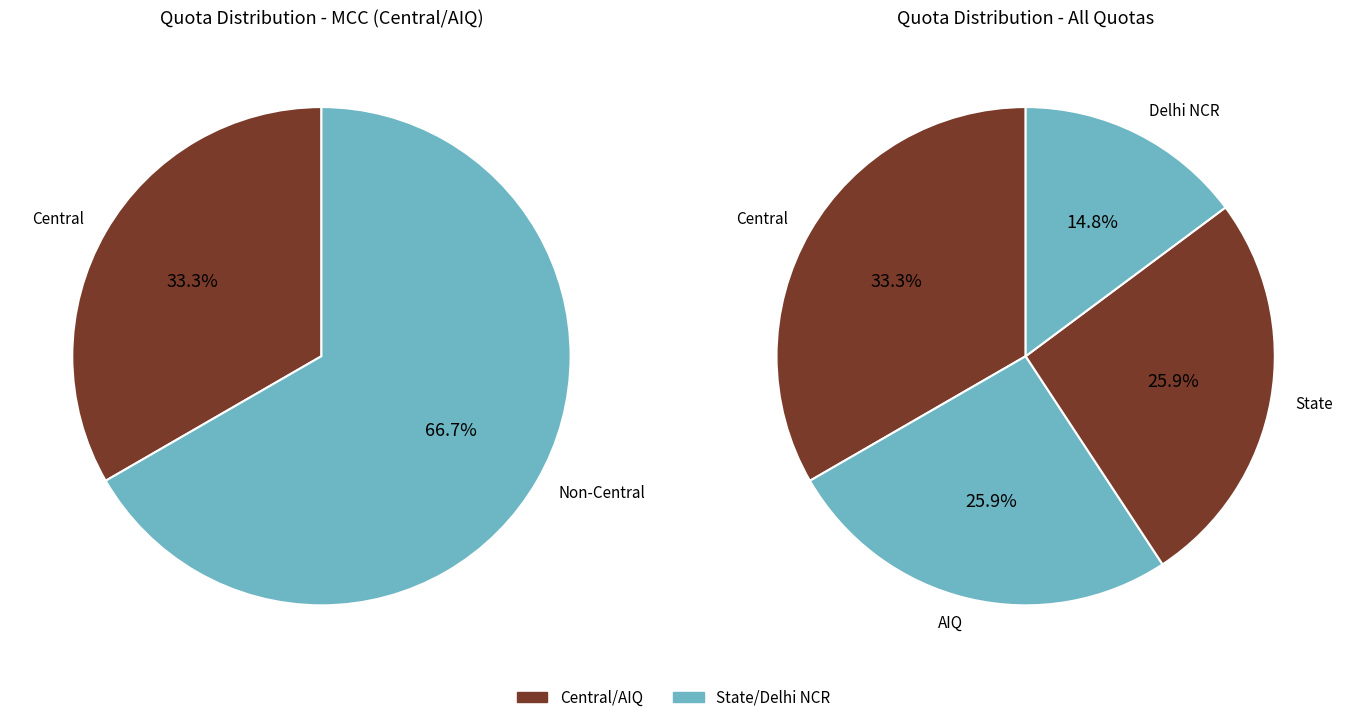

Count the number of slices in the pie.

4